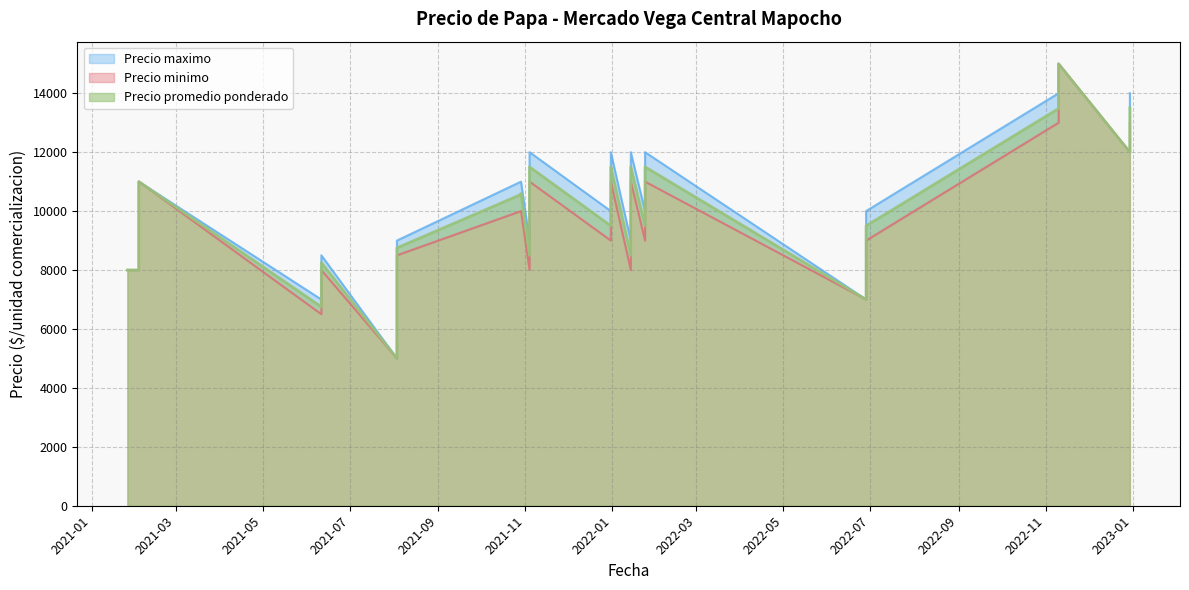

What are all the series names shown in the legend?

Precio minimo, Precio maximo, Precio promedio ponderado